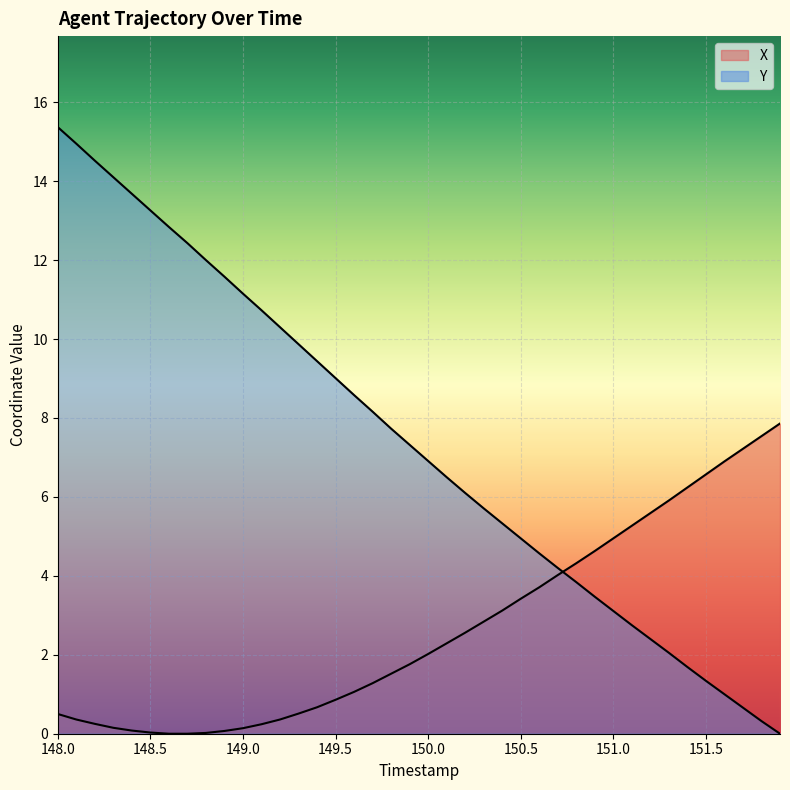

How many lines are shown in the chart?

2